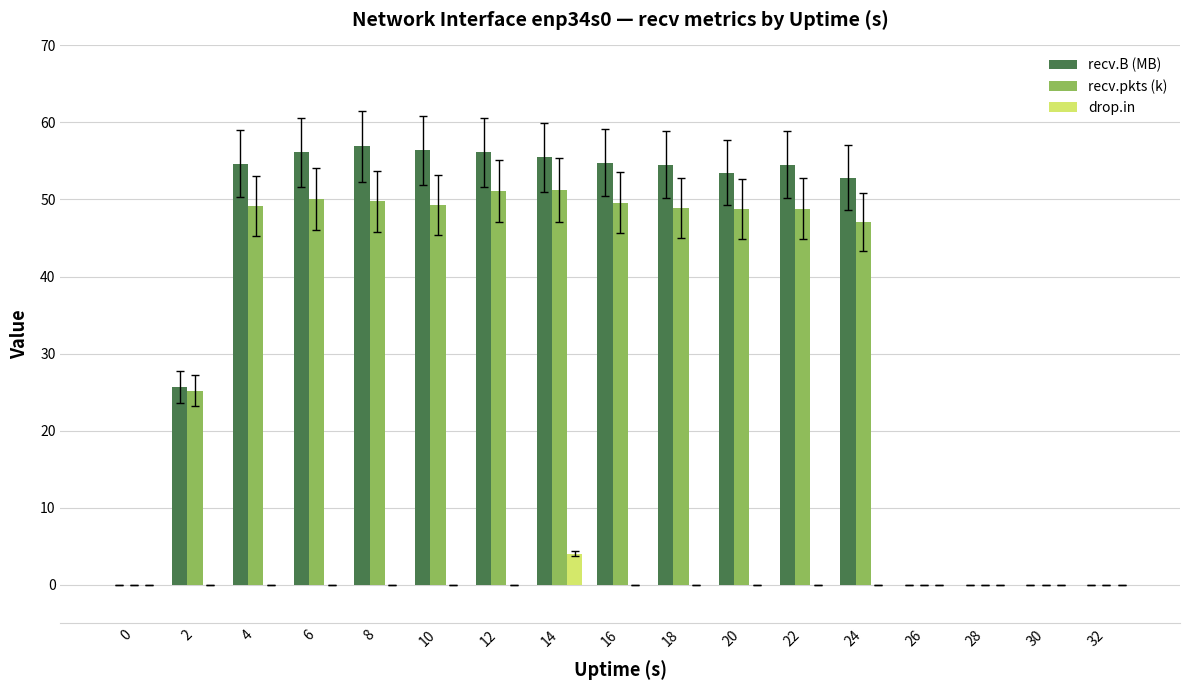

How many groups of bars are there?

17